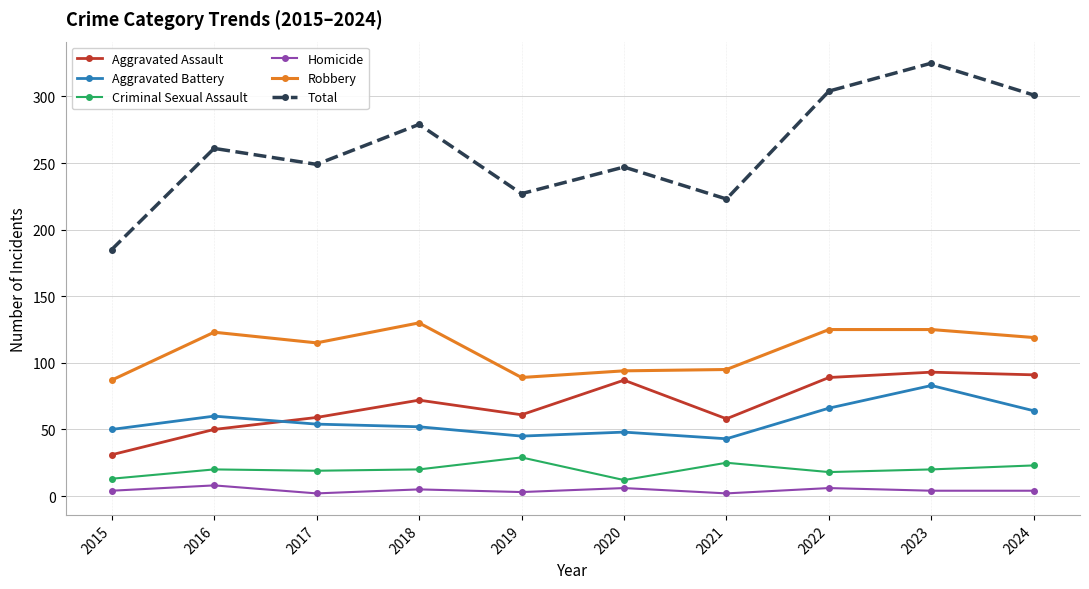

At how many categories does at least one series exceed 320?

1